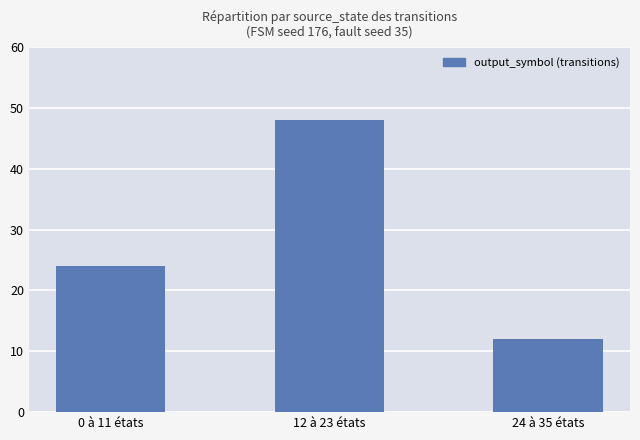

List the labels in order of value, largest first.

12 à 23 états, 0 à 11 états, 24 à 35 états